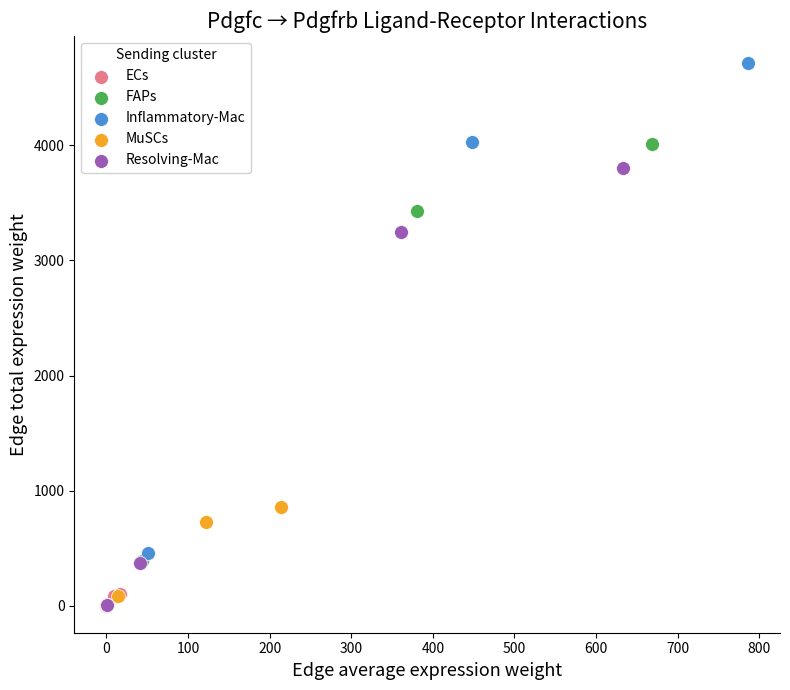

Which series has the largest Y range (max minus min)?

Inflammatory-Mac